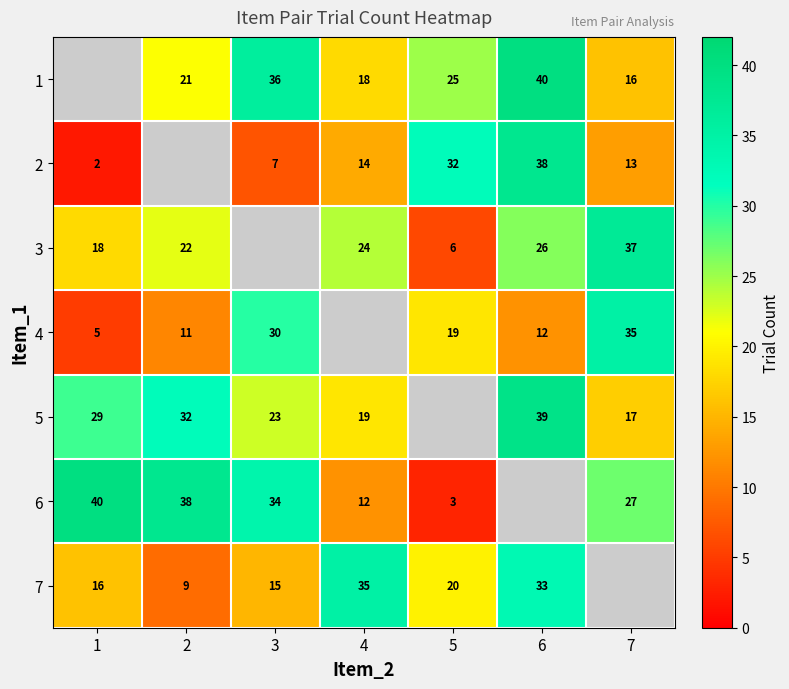

Which category has the lowest value across all series?

1